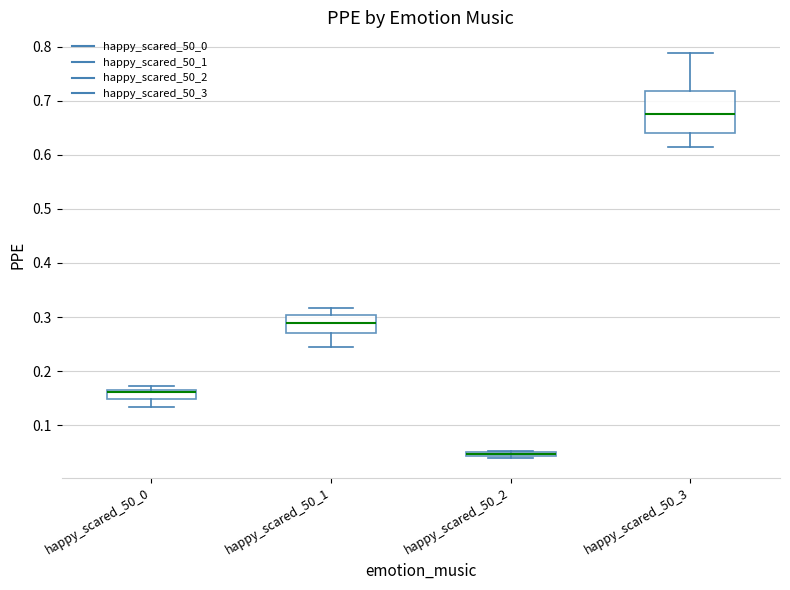

Comparing the boxes themselves (not the whiskers), which one is the tallest?

happy_scared_50_3